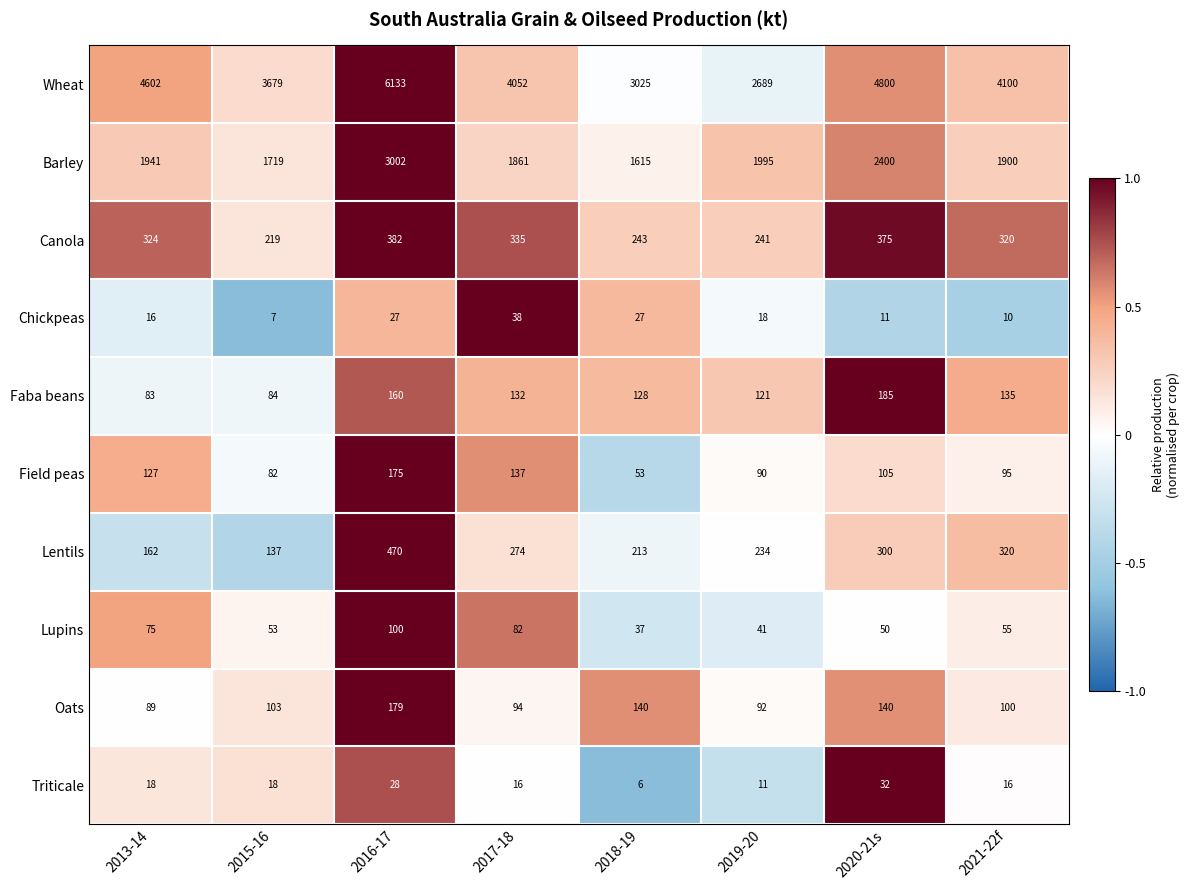

What is the difference between the second highest and minimum values in the Chickpeas series?

20